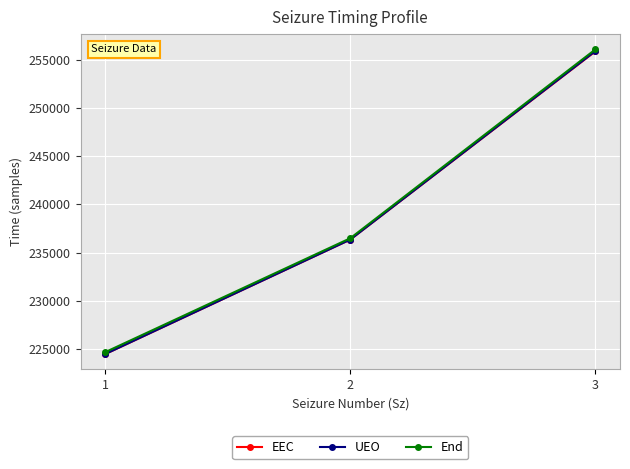

Reading right to left, list all the values displayed in this chart.

EEC: 3=255877.8	2=236351.5	1=224467.8
UEO: 3=255909.5	2=236351.5	1=224473.3
End: 3=256076.9	2=236487.4	1=224668.1